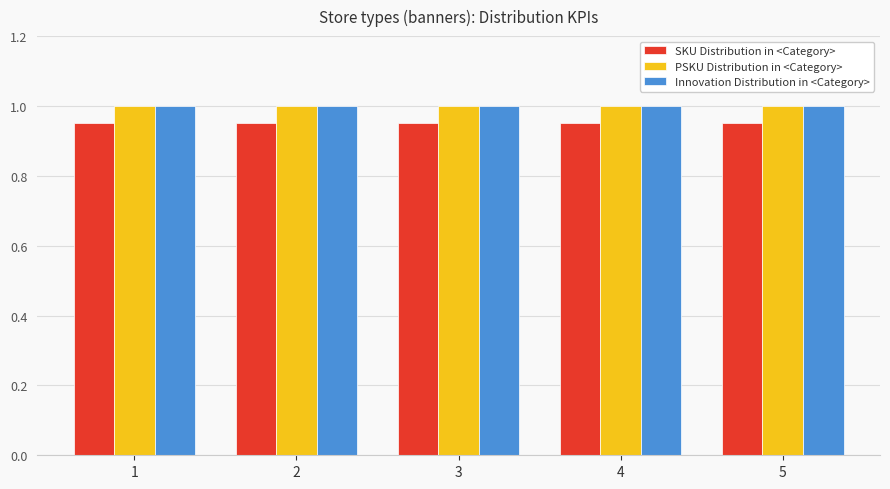

What is the total value across all series at 1?

3.0